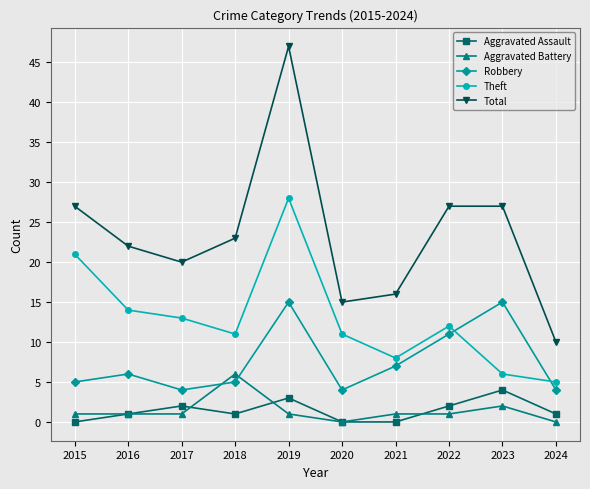

What is the sum of the Theft values at 2016 and 2017?

27